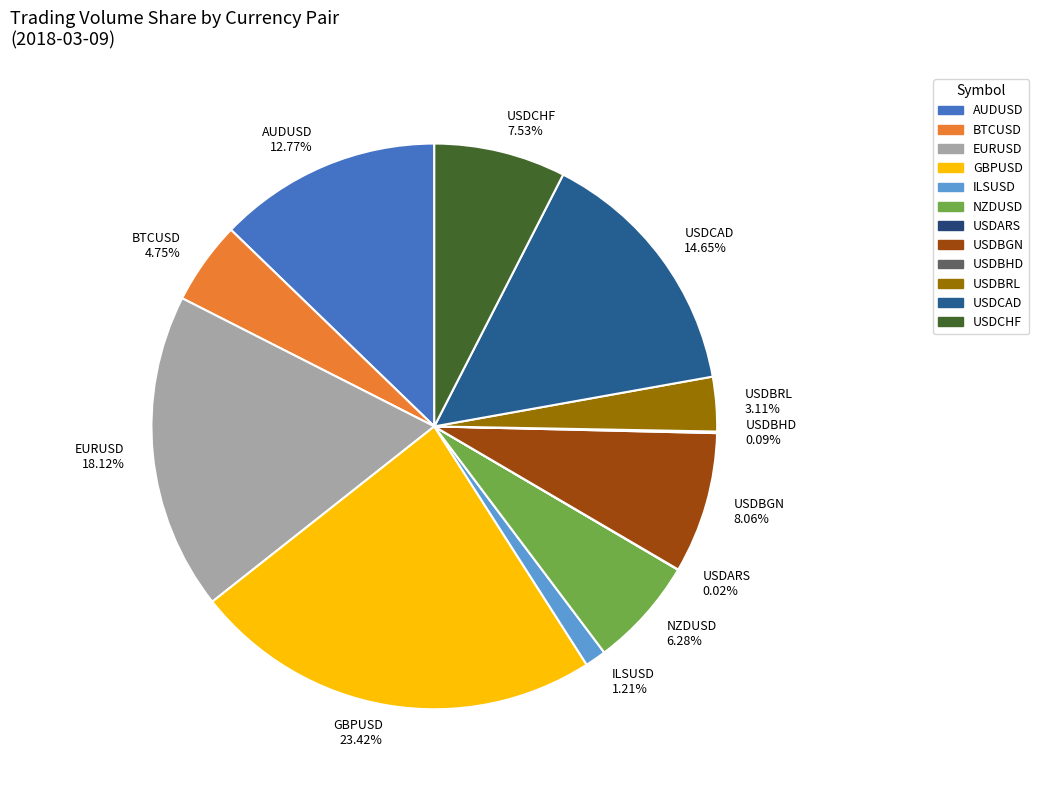

What percentage do USDCHF and ILSUSD together represent?

8.7%